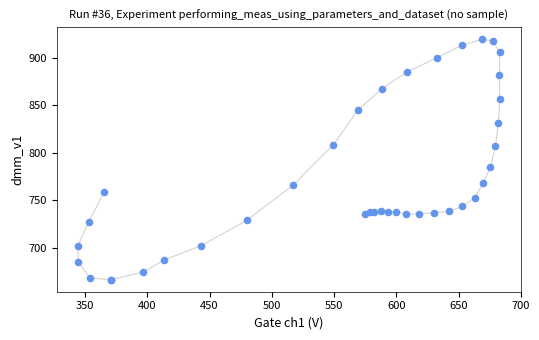

What Y value in the scatter plot is closest to 792?

784.7